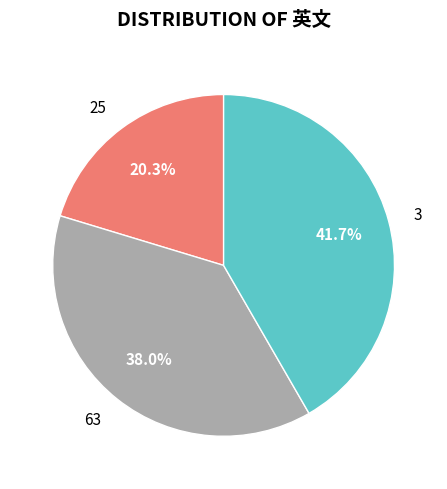

To the nearest percent, what portion does 63 represent?

38%